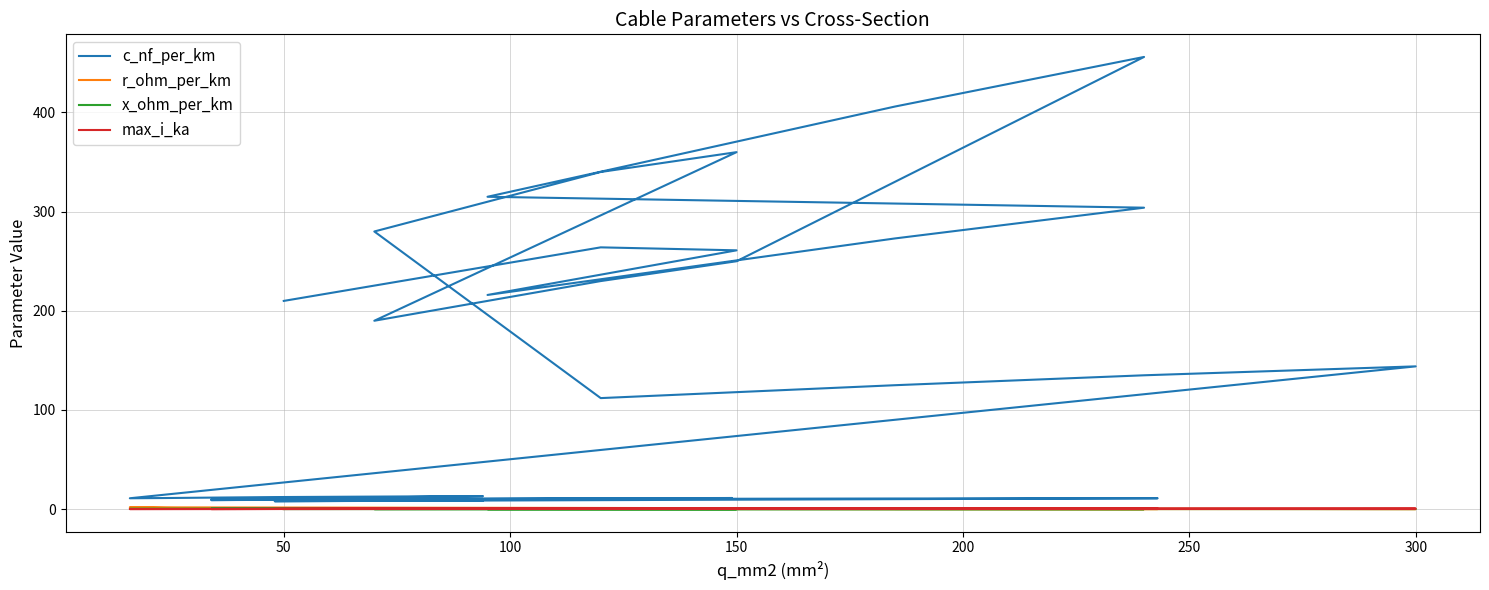

True or false: max_i_ka and c_nf_per_km cross at least once.

False